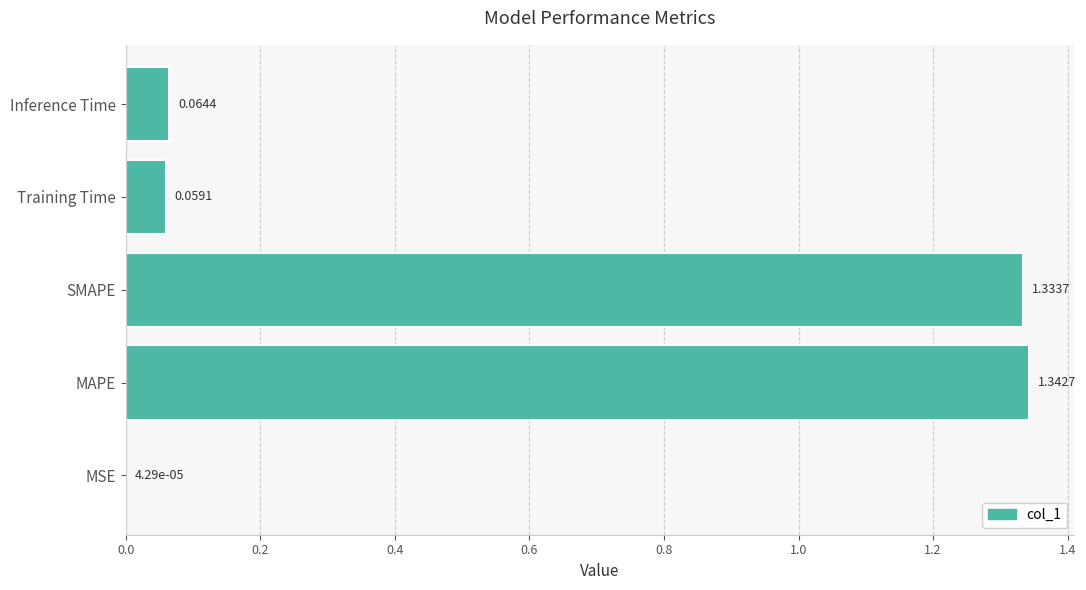

Does the chart contain stacked bars?

No